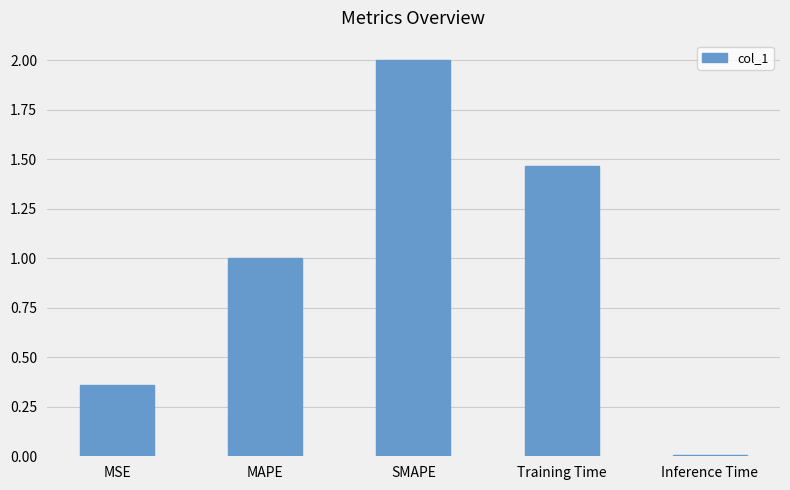

How many values are below 1?

2